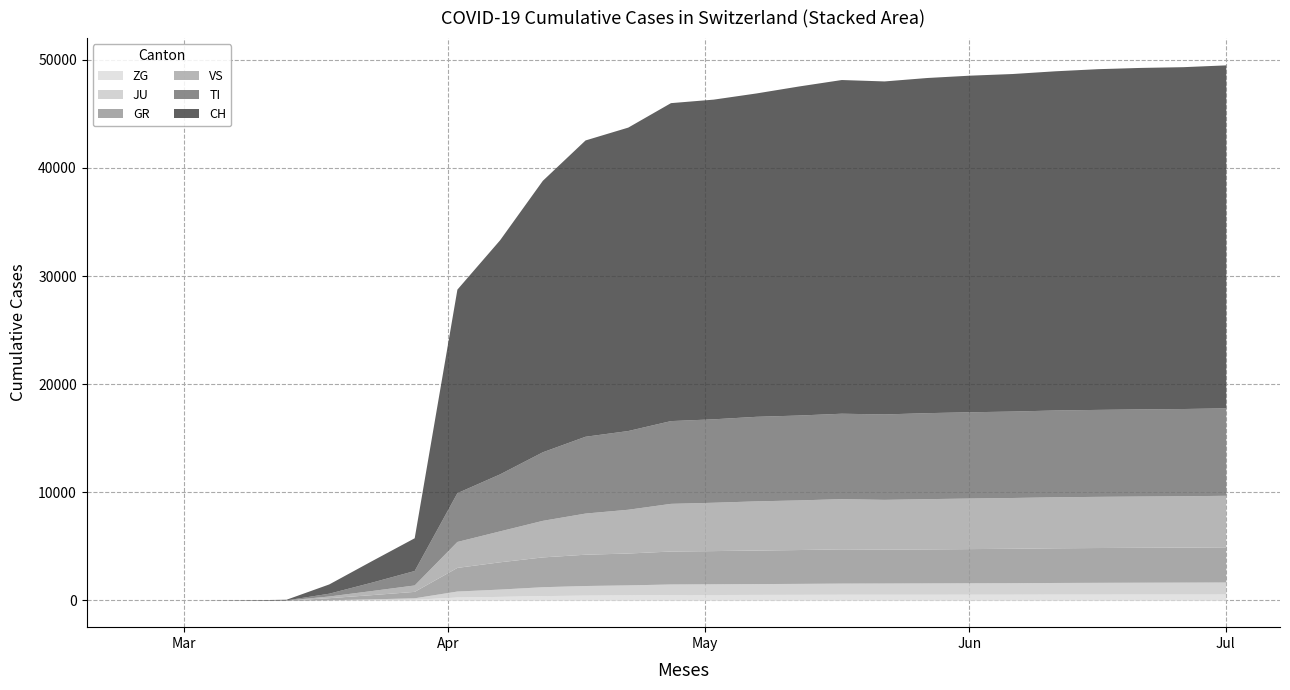

List the labels in order of VS value, smallest first.

2020-02-25, 2020-02-26, 2020-02-27, 2020-02-28, 2020-02-29, 2020-03-01, 2020-03-02, 2020-03-03, 2020-03-08, 2020-03-13, 2020-03-18, 2020-03-23, 2020-03-28, 2020-04-02, 2020-04-07, 2020-04-12, 2020-04-17, 2020-04-22, 2020-04-27, 2020-05-02, 2020-05-07, 2020-05-12, 2020-05-22, 2020-05-17, 2020-05-27, 2020-06-01, 2020-06-06, 2020-06-11, 2020-06-16, 2020-06-21, 2020-06-26, 2020-07-01